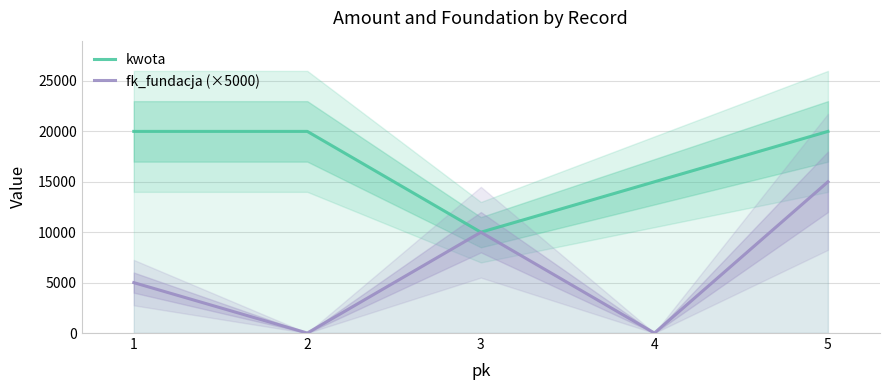

Reading right to left, what are all the values shown in this chart?

kwota: 20000	15000	10000	20000	20000
fk_fundacja (×5000): 15000	0	10000	0	5000